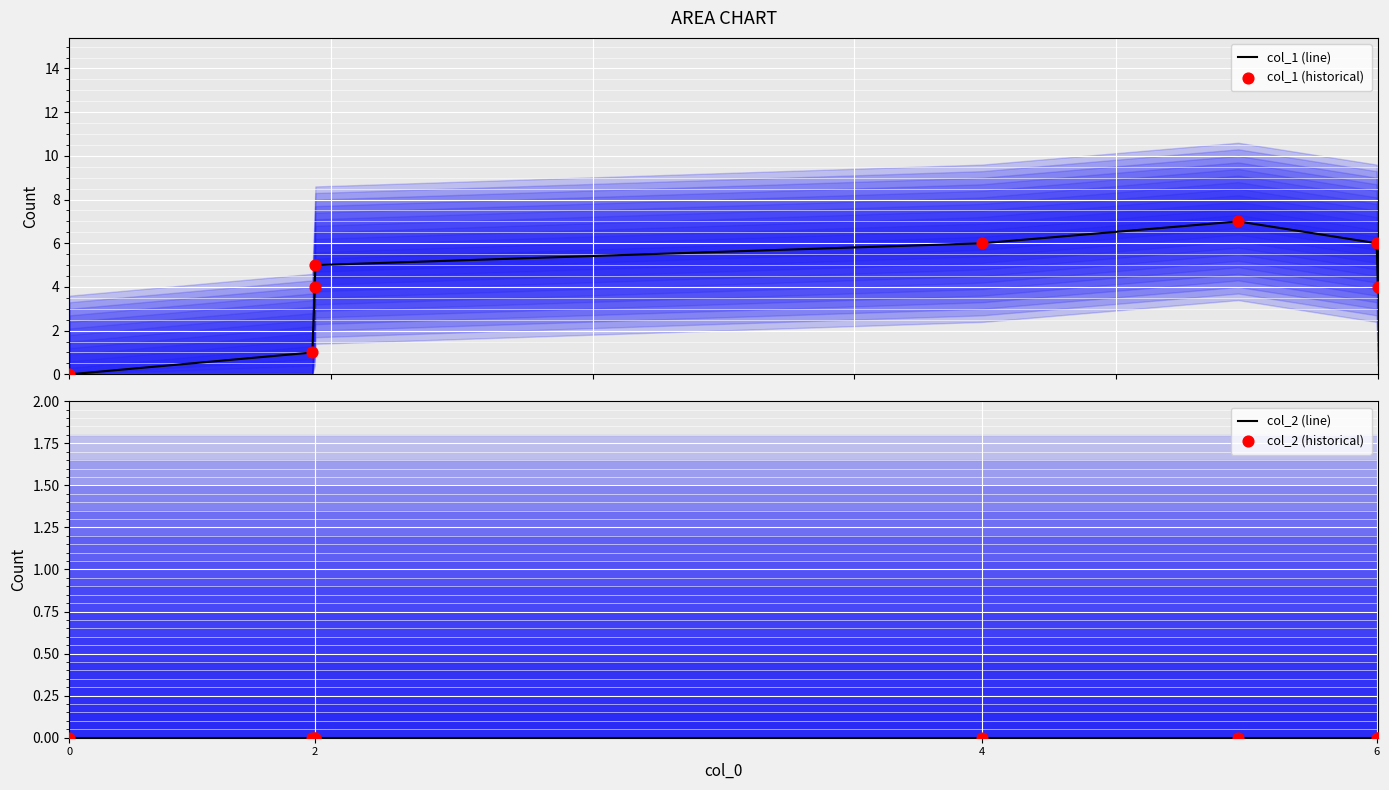

Which series contains the lowest Y value?

col_1 (line)